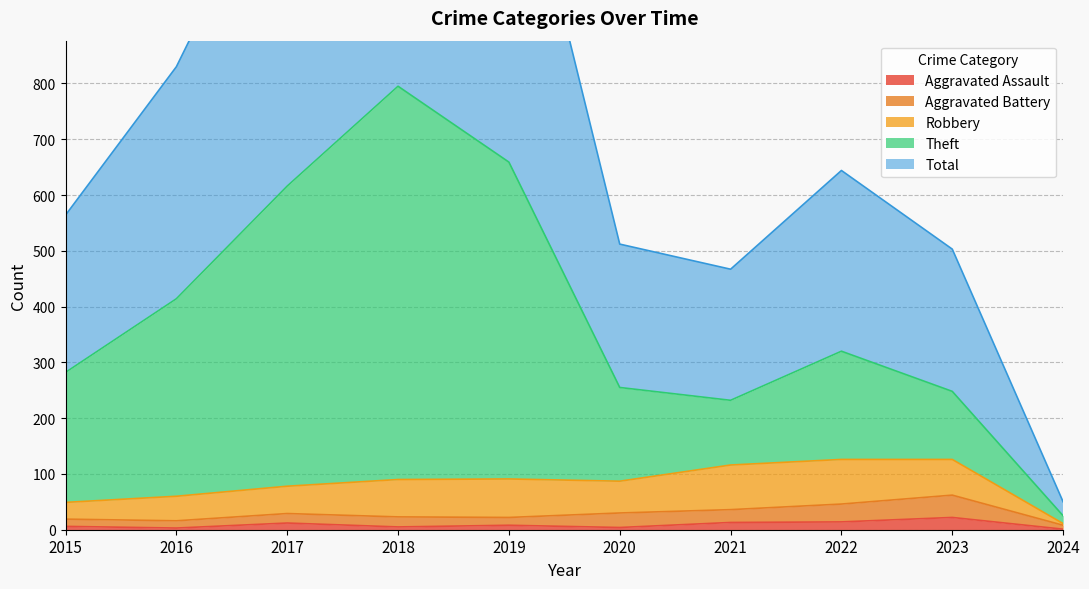

How many data points does each series have?

10